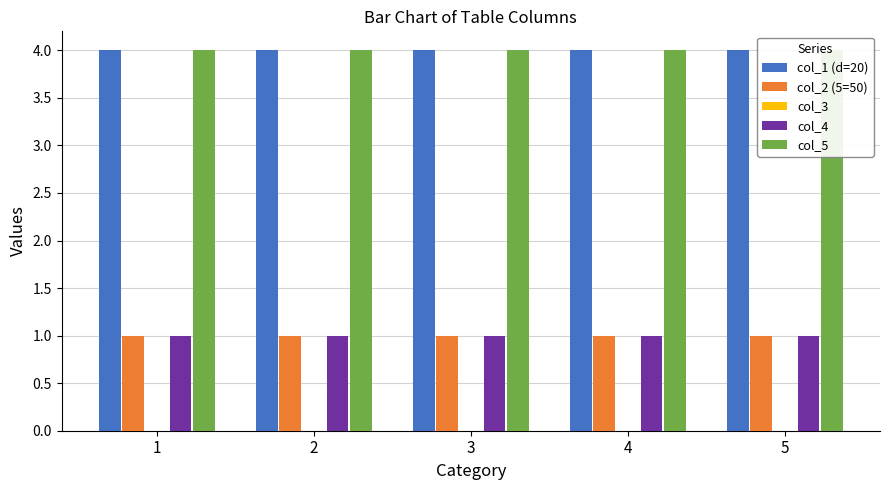

What is the spread (max minus min) of values at 1?

4